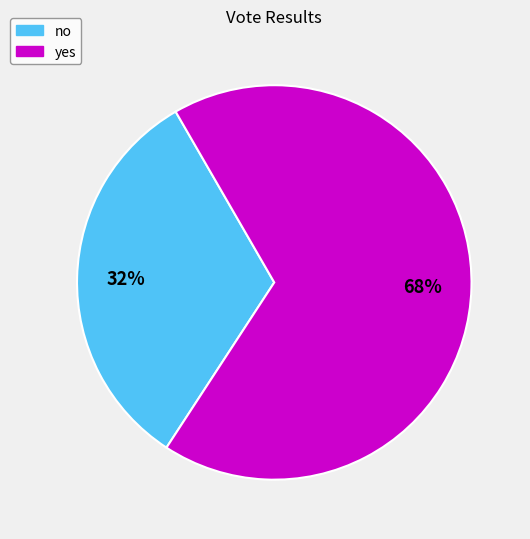

To the nearest percent, what is the combined percentage of yes and no?

100%